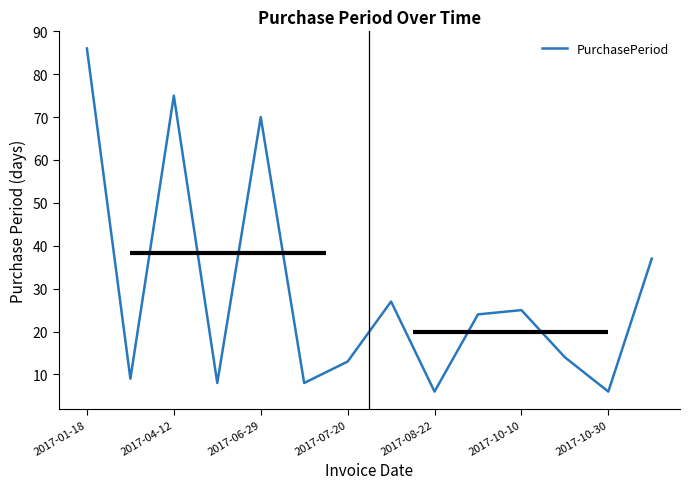

True or false: PurchasePeriod has a value of 3 at 2017-08-22.

False